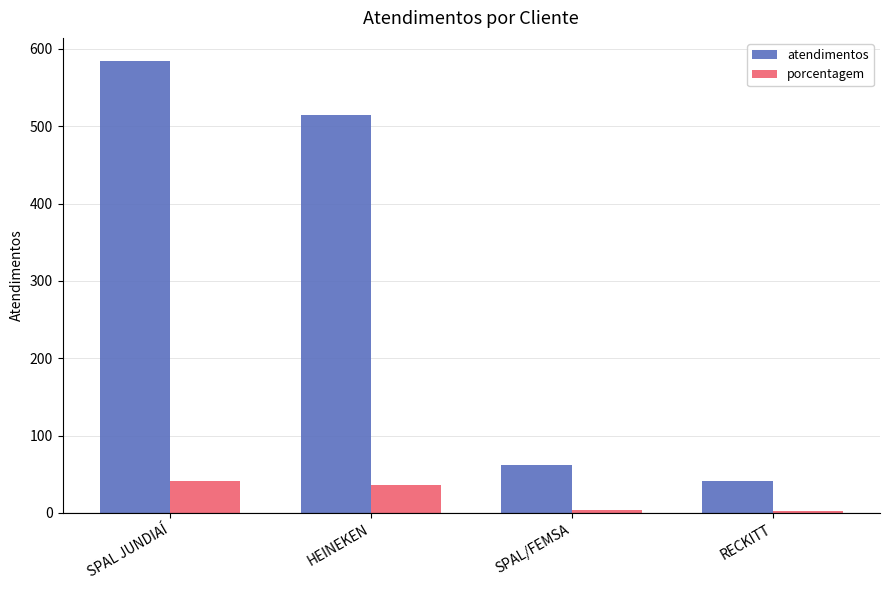

What is the difference between the highest and lowest values at HEINEKEN?

478